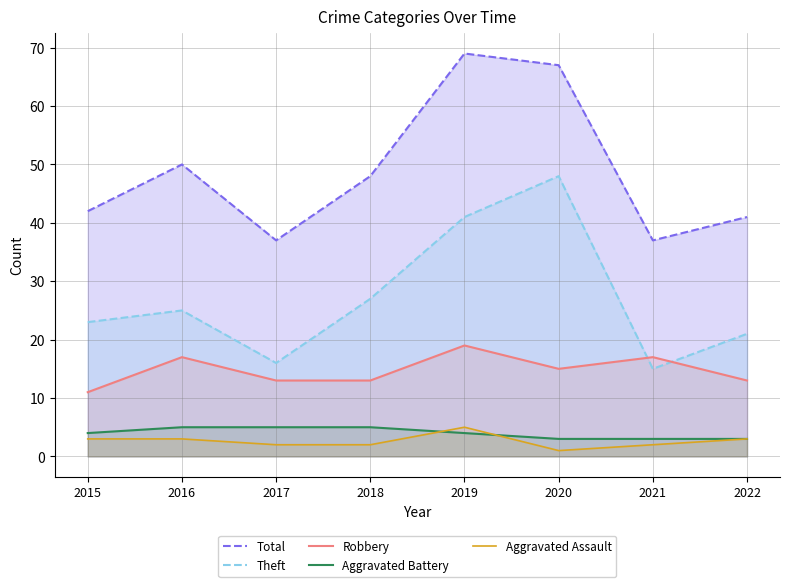

How many lines are shown in the chart?

5